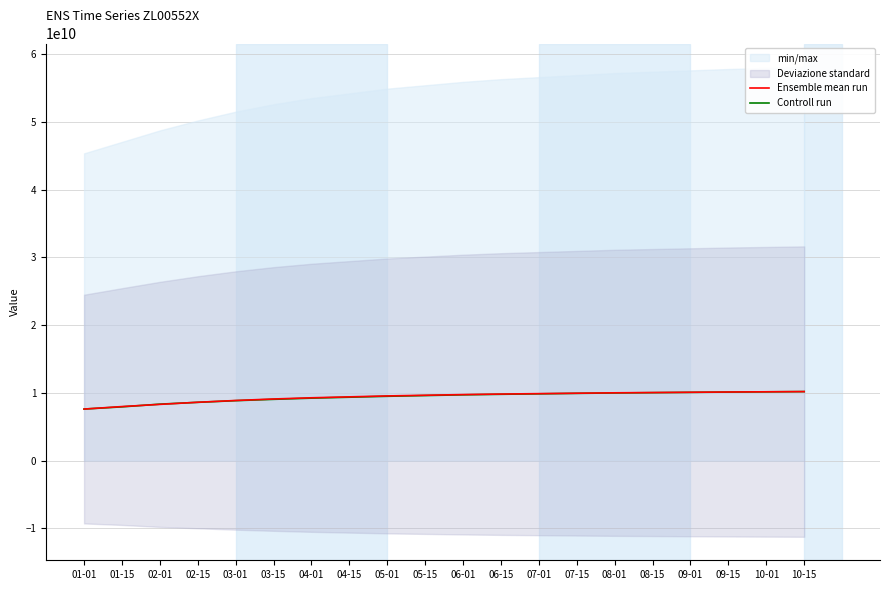

Reading left to right, extract all data points from this chart.

Ensemble mean run: 7608955916.5	7977267949.5	8302386768.3	8612837475.0	8875004233.3	9096670966.7	9273337696.7	9410004411.7	9546671126.7	9646671165.0	9746671203.3	9825004563.3	9885837921.7	9946337946.7	10006671301.7	10046671317.5	10086671333.3	10126671349.2	10157671362.0	10188338041.3
Controll run: 7608955916.5	7934195136.2	8334866343.6	8603286663.4	8848195714.4	9044122955.2	9220457471.9	9357606540.4	9494755609.0	9602515591.4	9710275573.8	9788646470.1	9857221004.4	9925795538.7	9984573710.9	10028657340.1	10072740969.3	10116824598.4	10153071138.0	10188338041.3